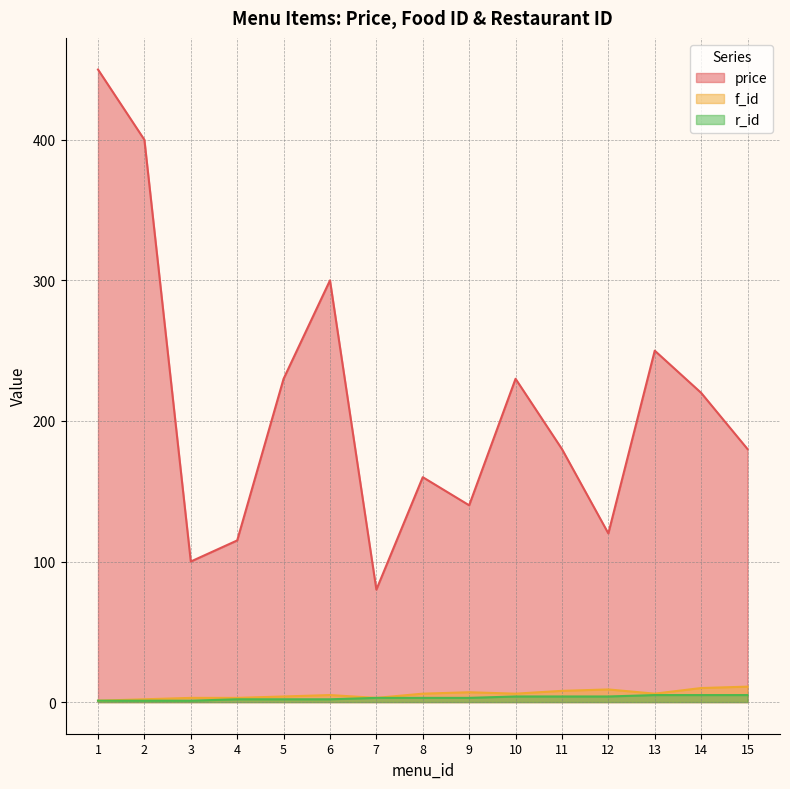

True or false: r_id and f_id cross at least once.

False